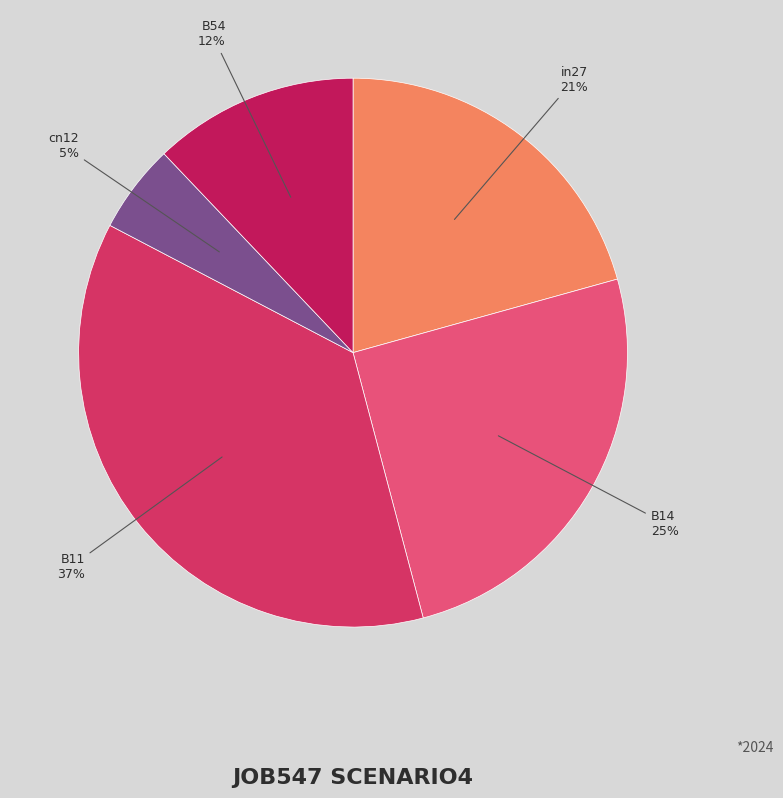

Rank the categories by value from highest to lowest.

B11, B14, in27, B54, cn12